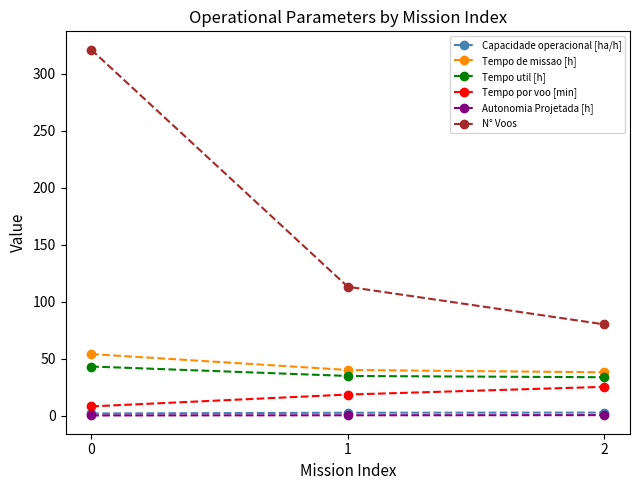

Is the value of Tempo util [h] at 2 greater than the value of Autonomia Projetada [h] at 2?

Yes